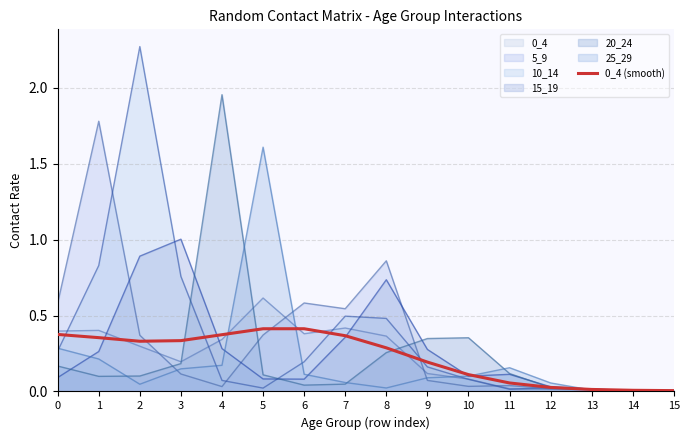

List the labels in order of value, largest first.

6, 5, 0, 4, 7, 1, 3, 2, 8, 9, 10, 11, 12, 13, 14, 15